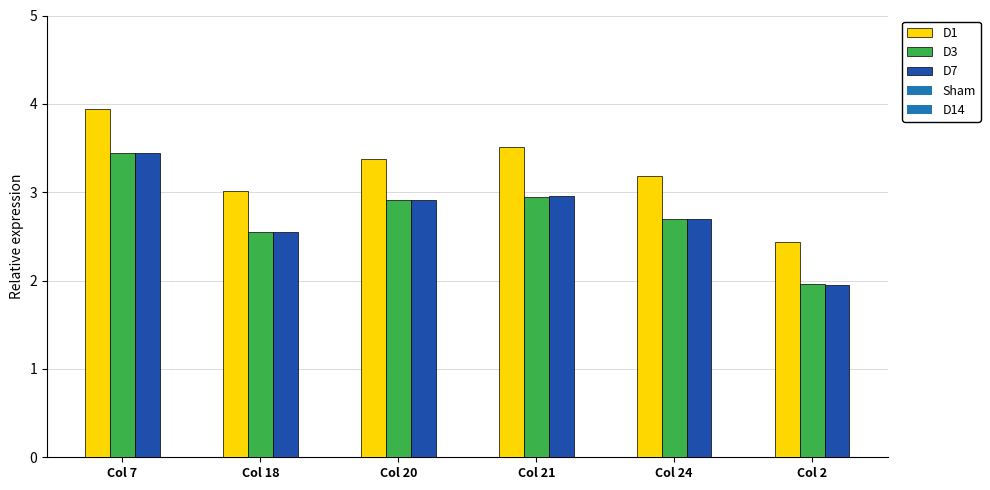

At which label is D7 closest to 2?

Col 2